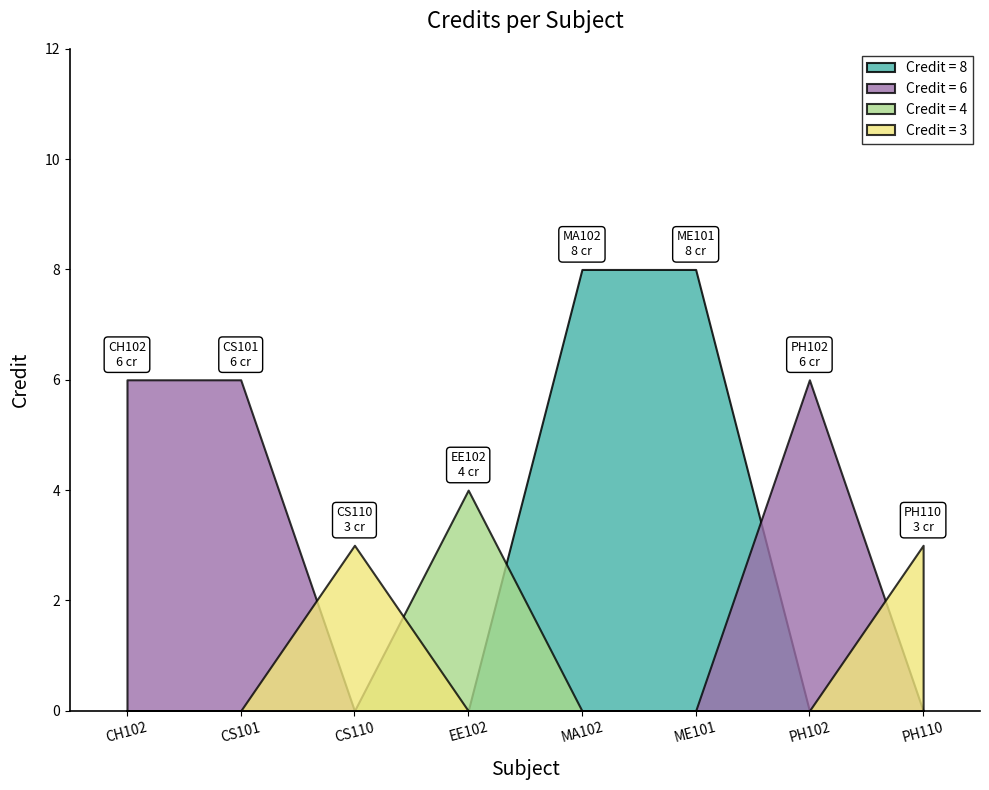

Reading left to right, transcribe all the data shown in this chart.

CH102=6	CS101=6	CS110=3	EE102=4	MA102=8	ME101=8	PH102=6	PH110=3